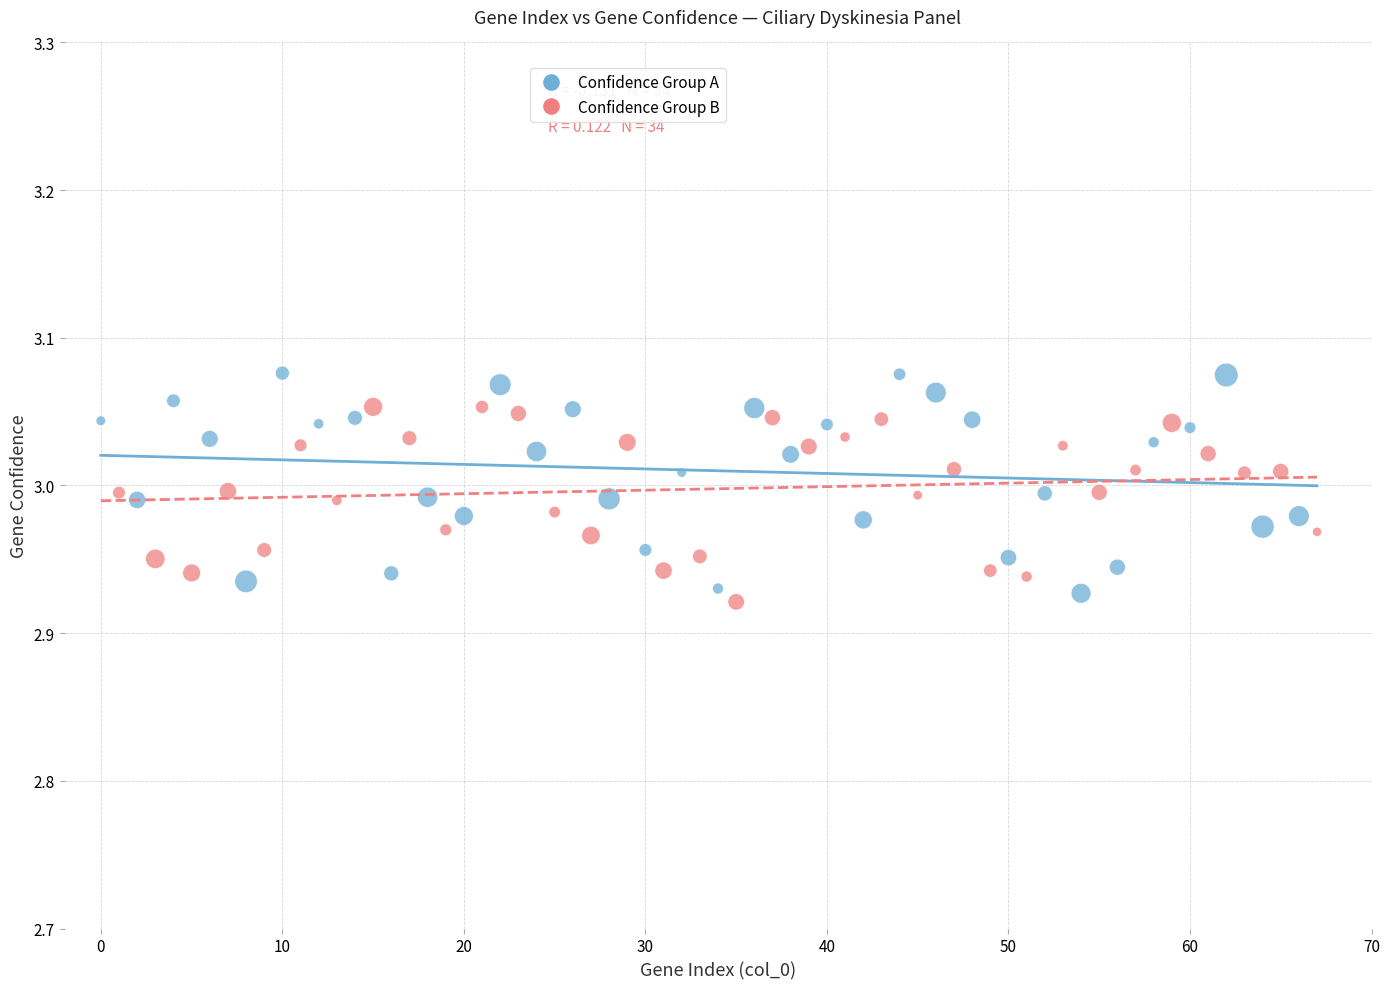

What are all the series names shown in the legend?

Confidence Group A, Confidence Group B